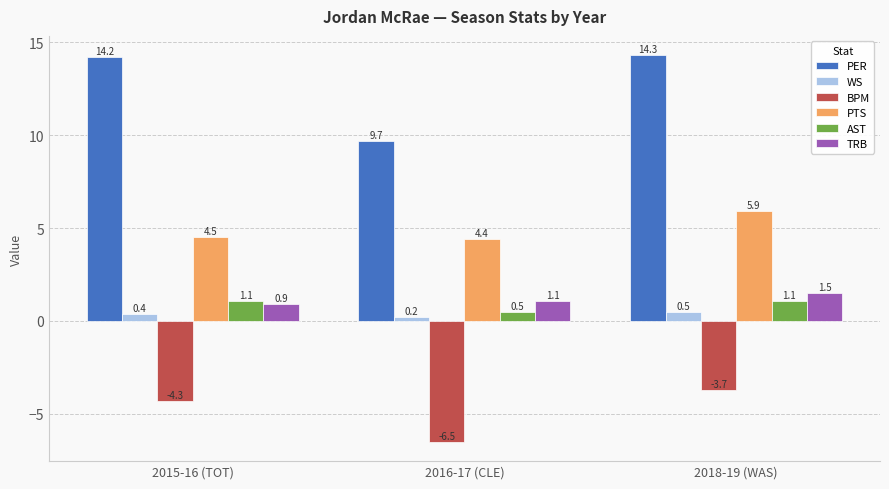

Are the bars horizontal?

No